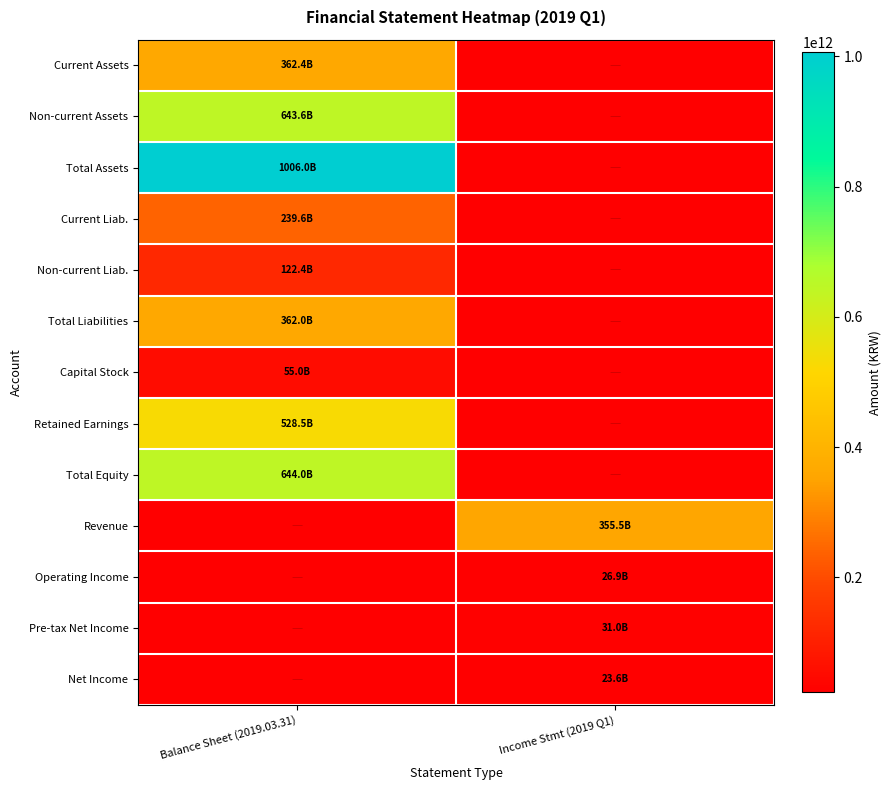

Which category has the lowest value in the Pre-tax Net Income series?

Balance Sheet (2019.03.31)